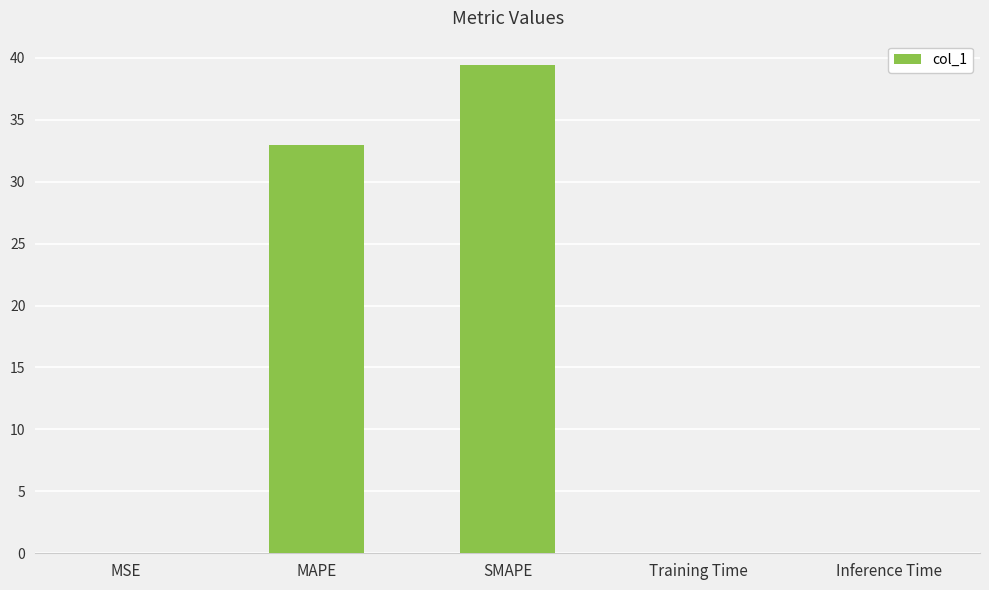

What is the change in value from MAPE to Training Time?

-32.9